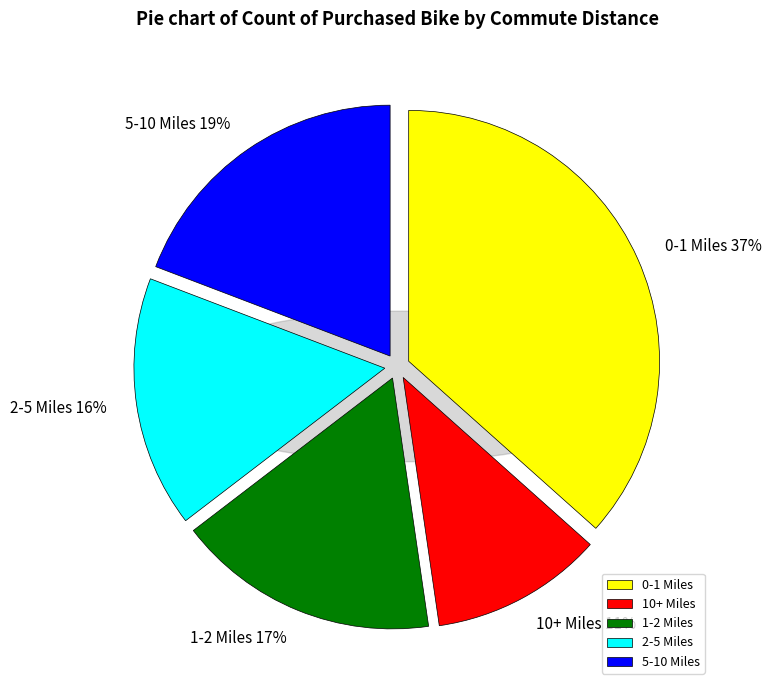

Which slice is the smallest?

10+ Miles